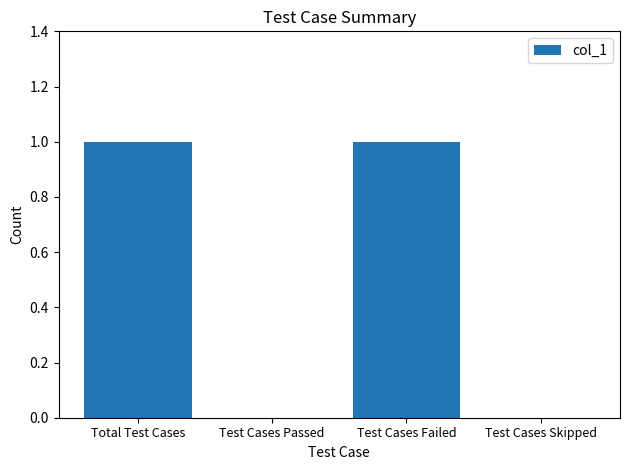

The value at Total Test Cases is 1. True or false?

True